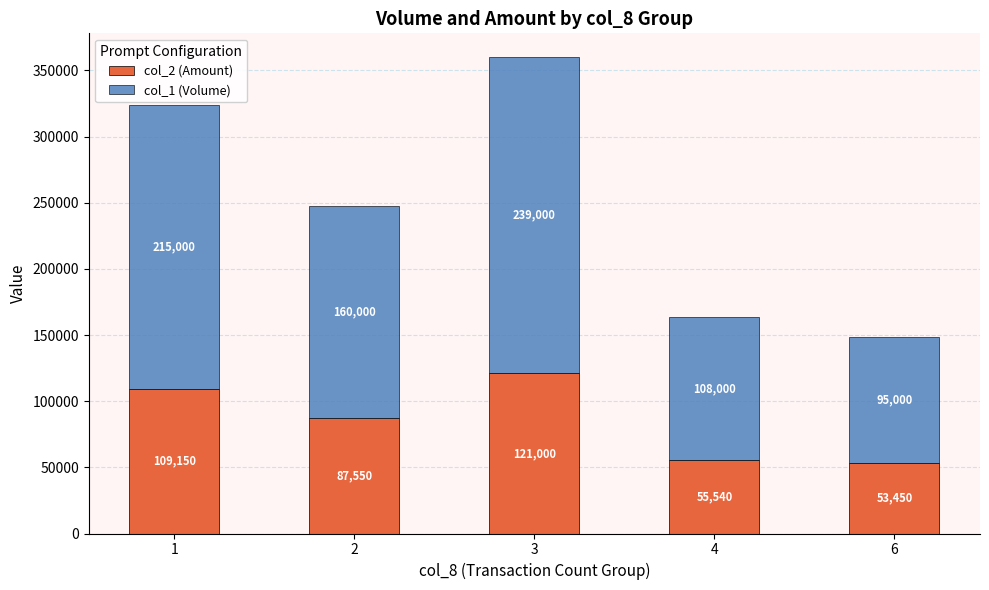

What is the sum of all col_2 (Amount) values?

426690